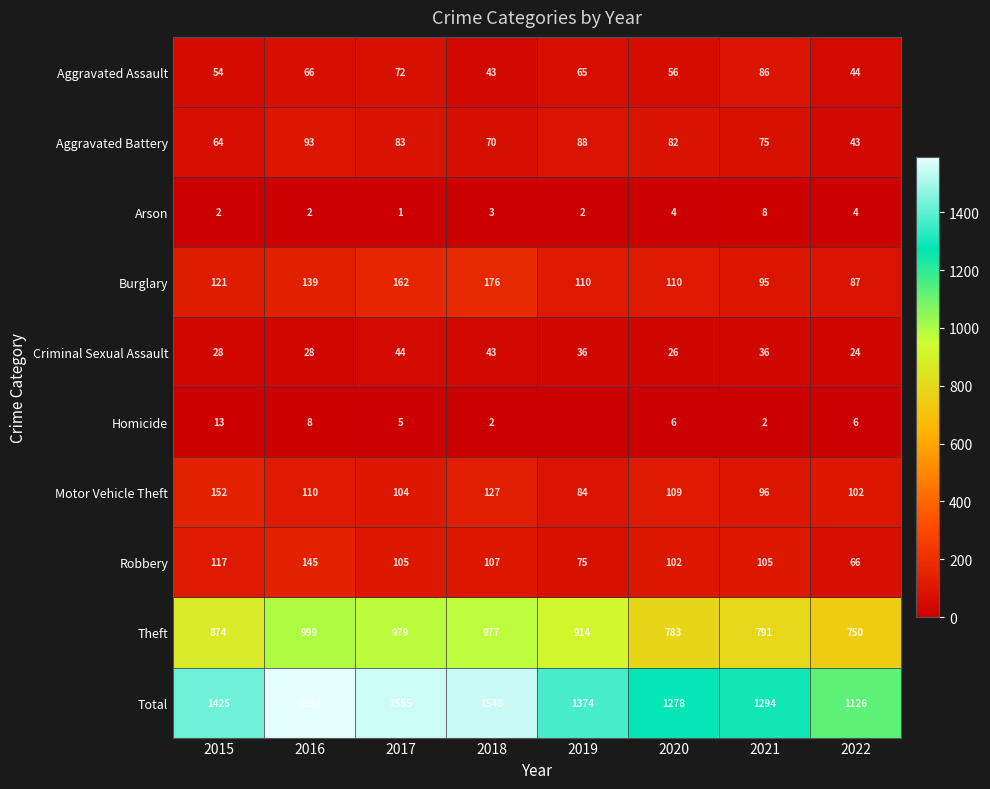

Which category has the lowest value in the Total series?

2022